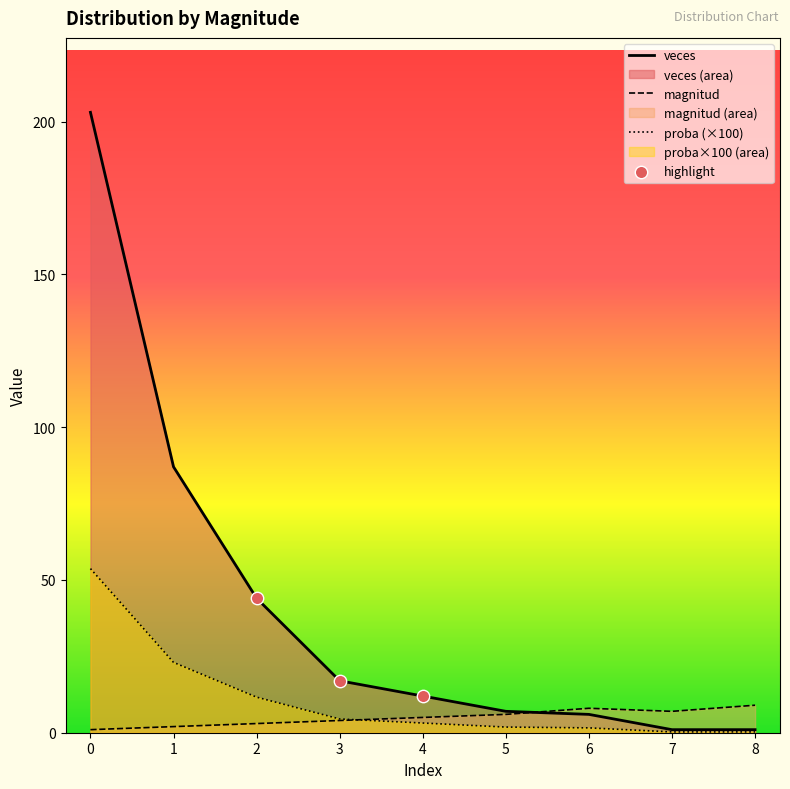

Which series contains the highest Y value?

veces